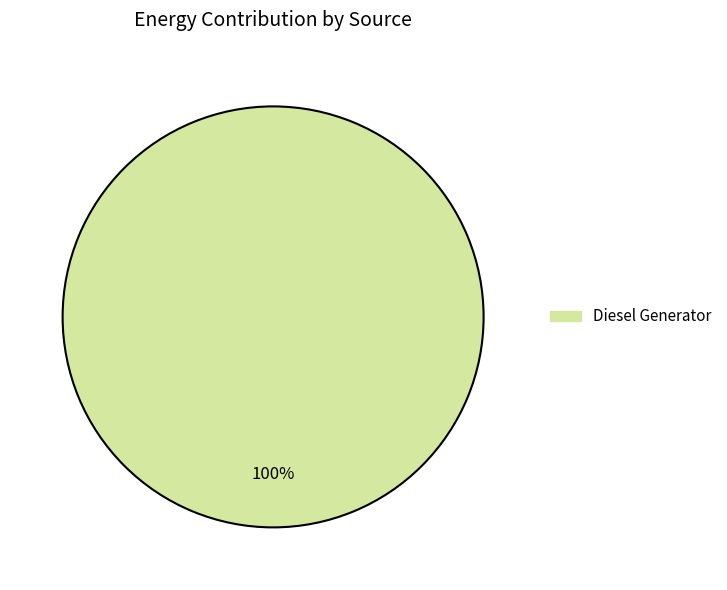

Is there a majority slice in this chart?

Yes